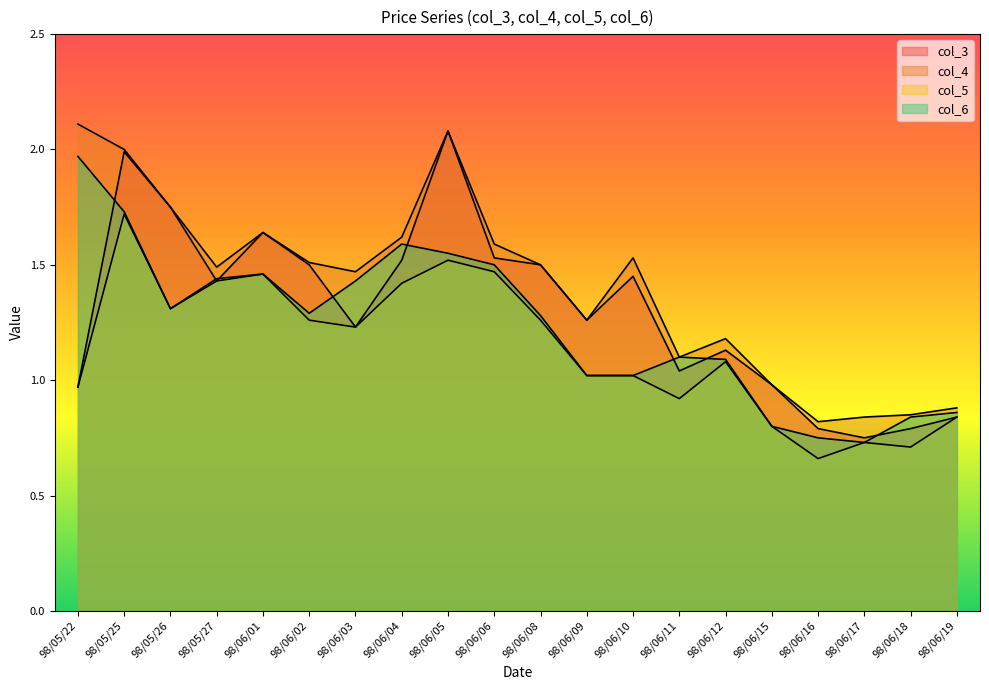

Which category has the lowest value in the col_3 series?

98/06/17